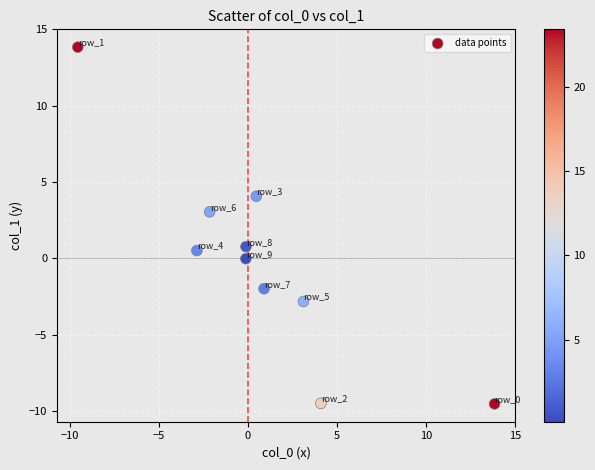

What is the range of X values (max minus min)?

23.4